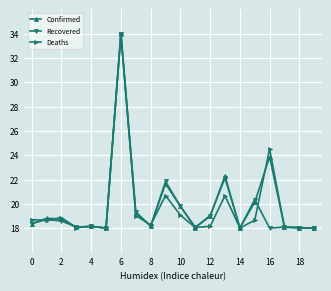

In Deaths, how many points are lower than both neighbors (excluding endpoints)?

6